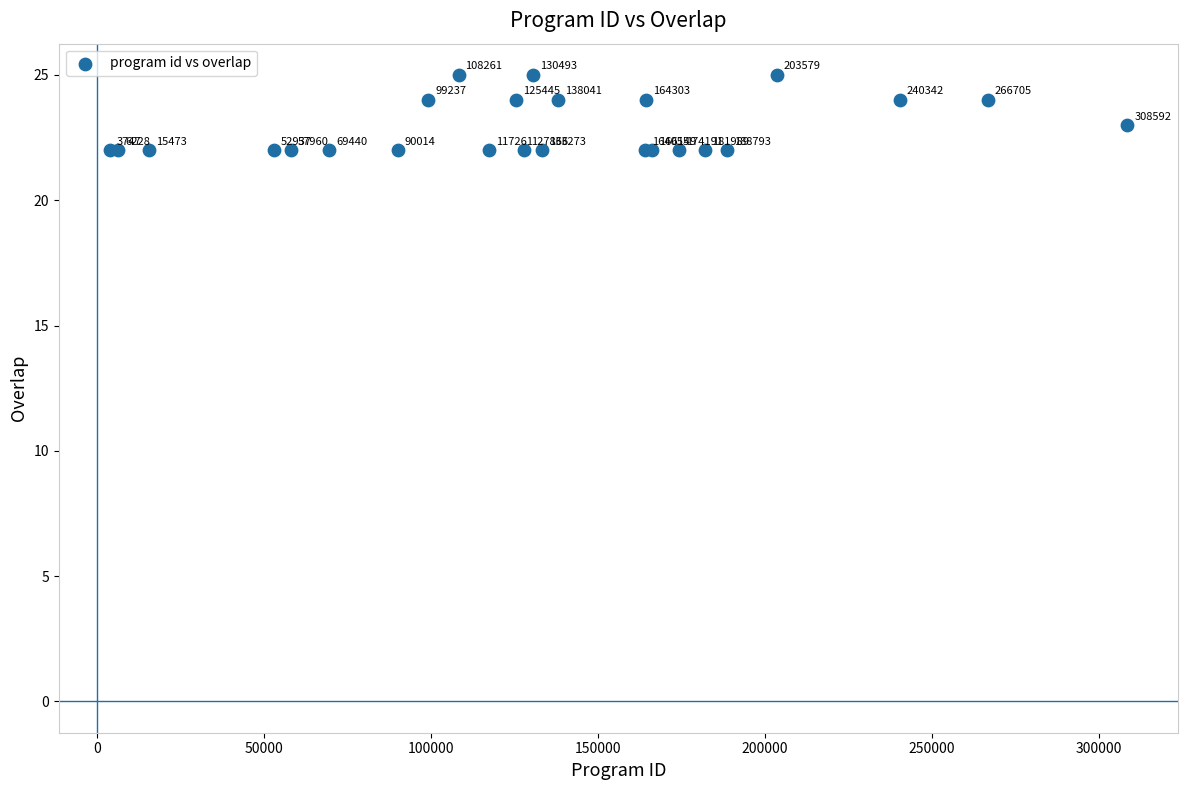

What Y value in the scatter plot is closest to 23?

23